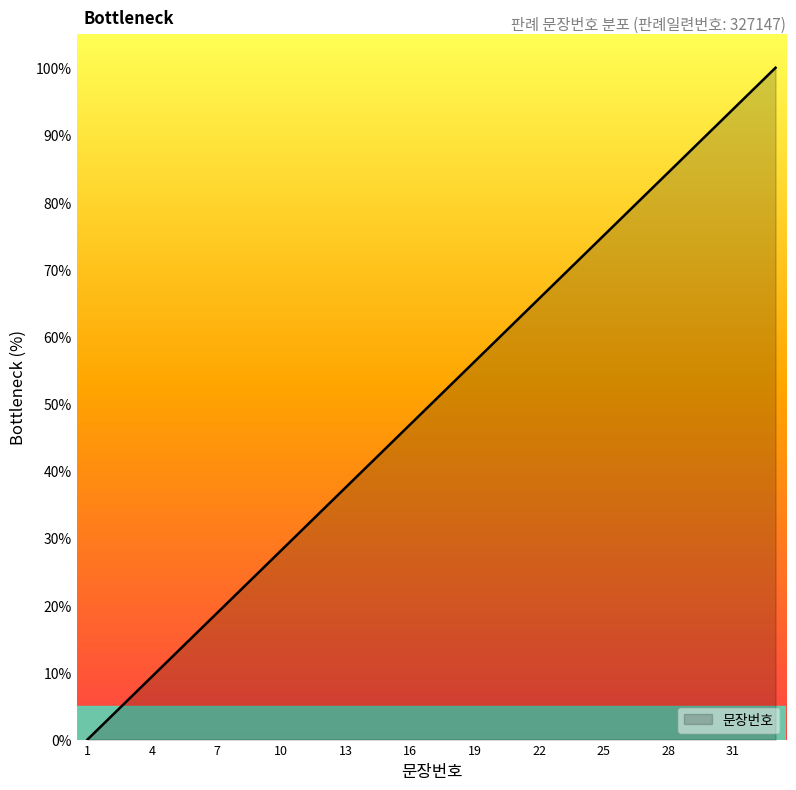

What is the maximum value shown in the chart?

100.0